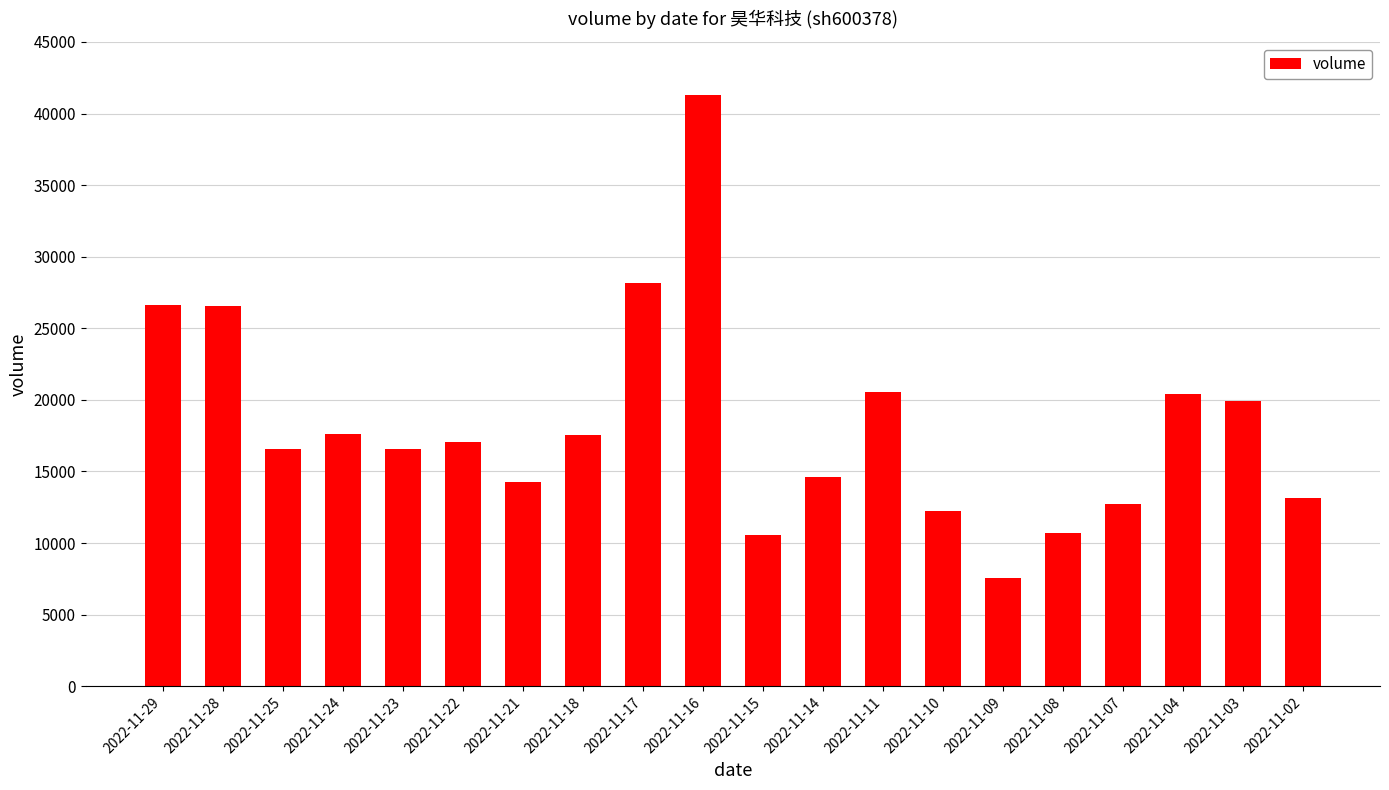

How many bars are there in total?

20